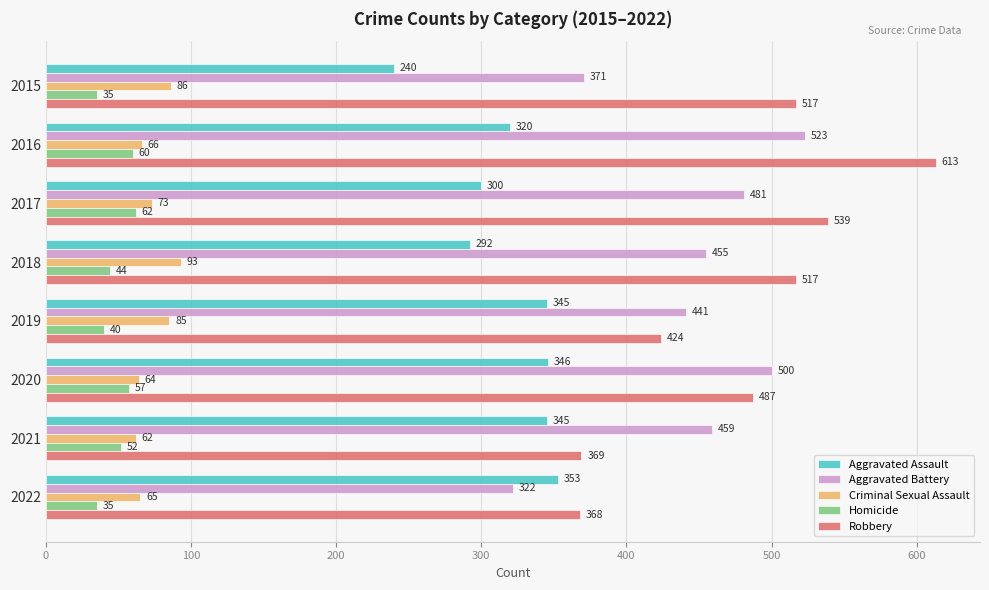

What value does the Aggravated Battery series have at 2022?

322